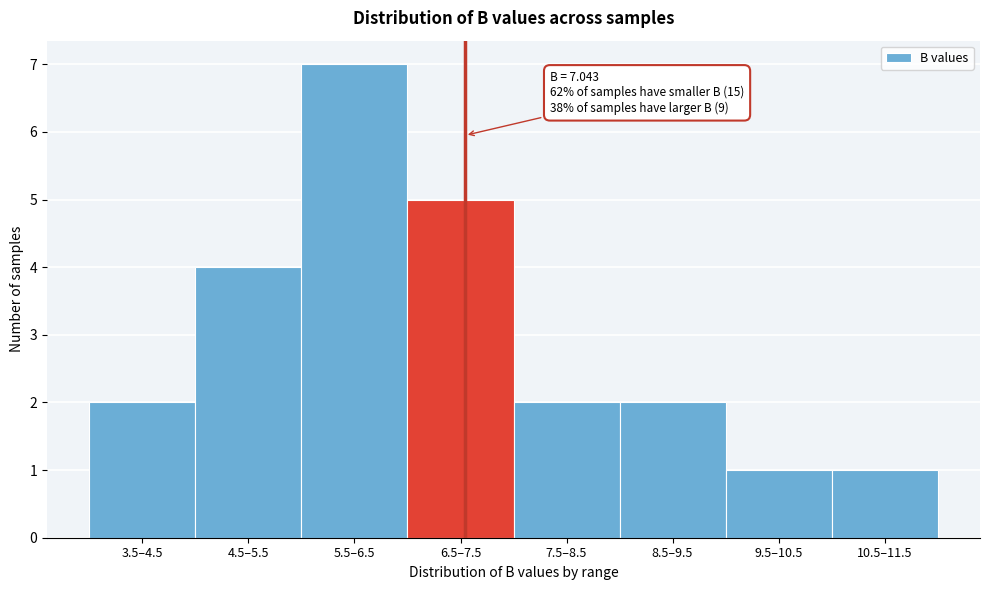

Reading left to right, list all the values displayed in this chart.

2	4	7	5	2	2	1	1